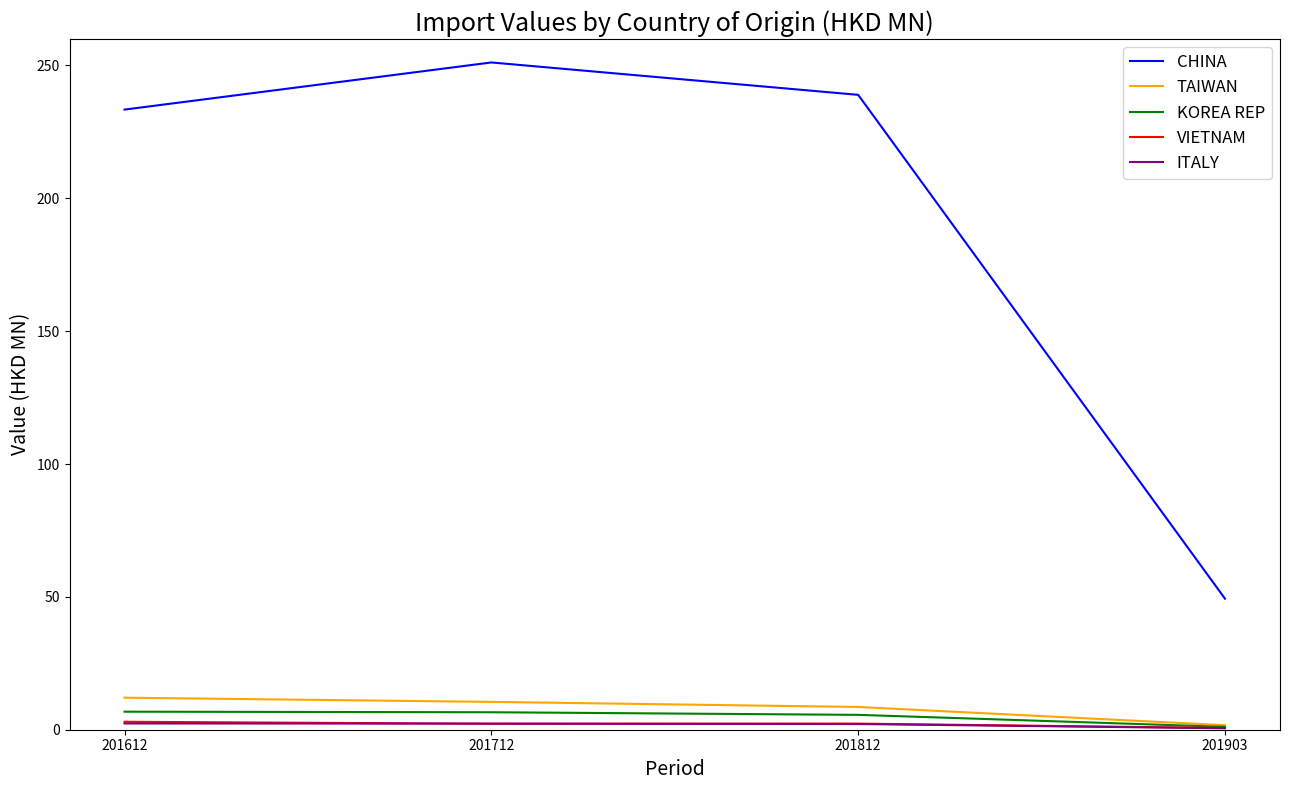

What is the difference between the maximum and second lowest values in the VIETNAM series?

0.8